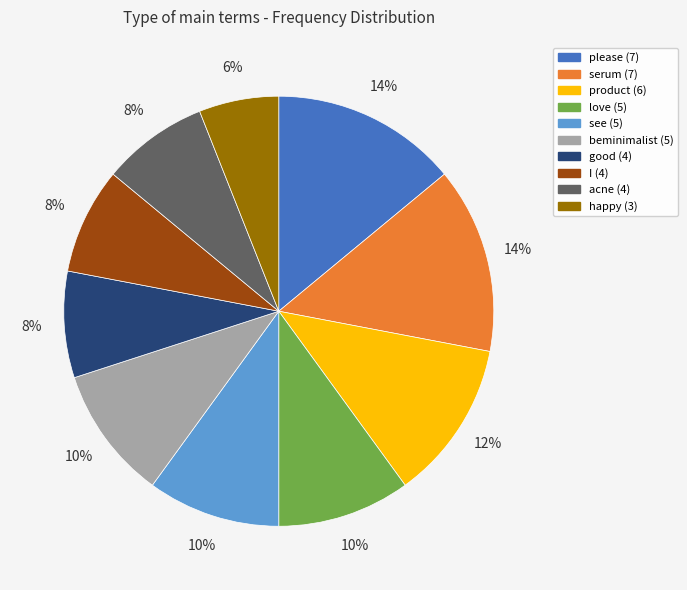

True or false: beminimalist accounts for 10% of the total.

True